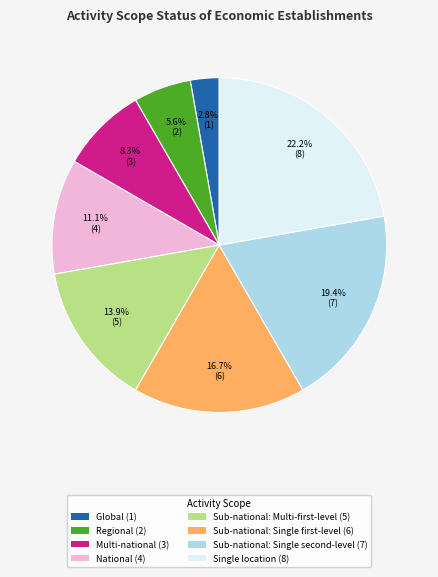

To the nearest percent, what percentage of the pie is Multi-national?

8%